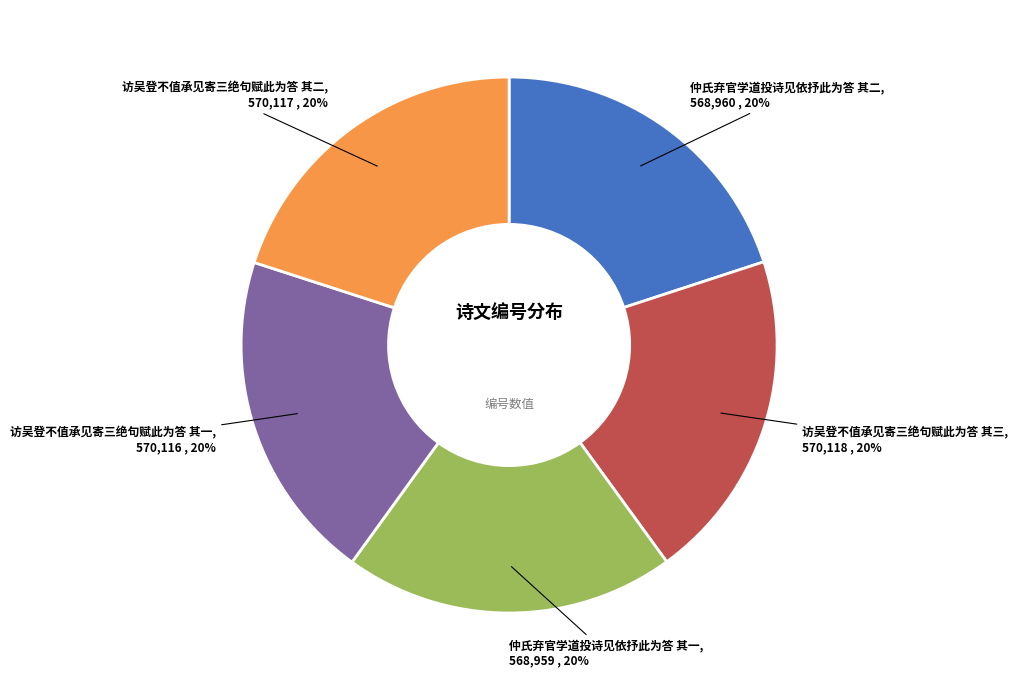

Is there a majority slice in this chart?

No